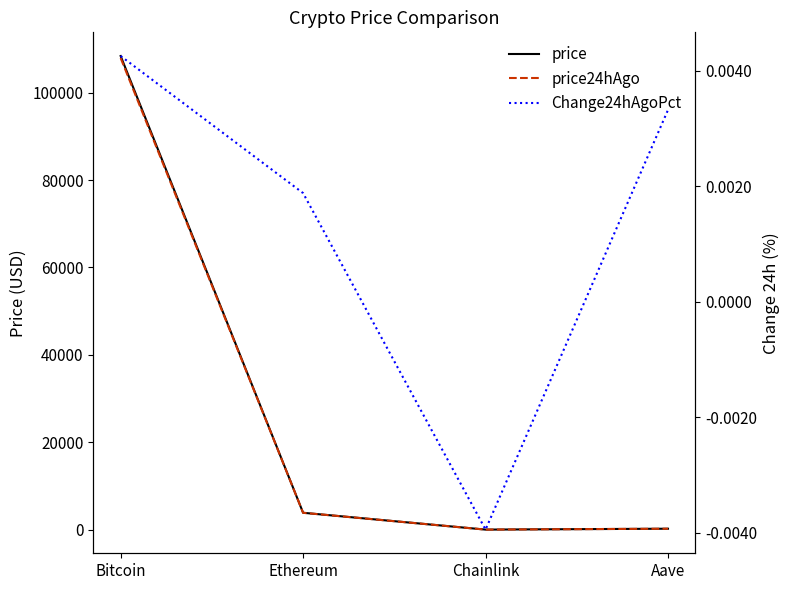

How many lines are shown in the chart?

3